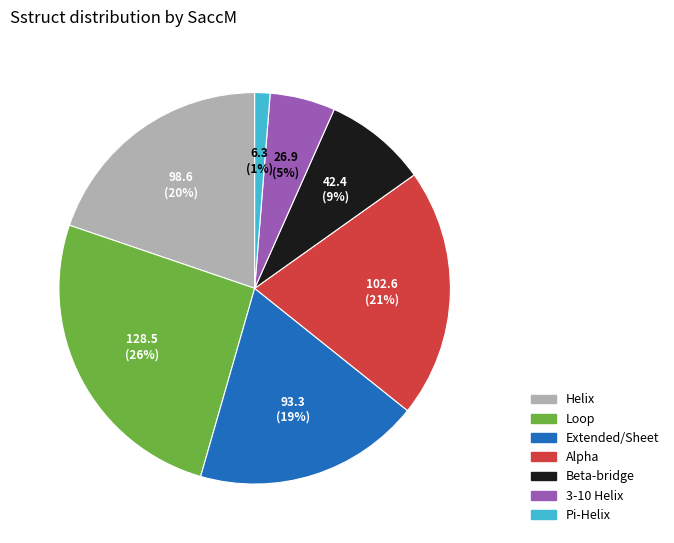

To the nearest percent, what is the difference between the largest and smallest slice percentages?

25%